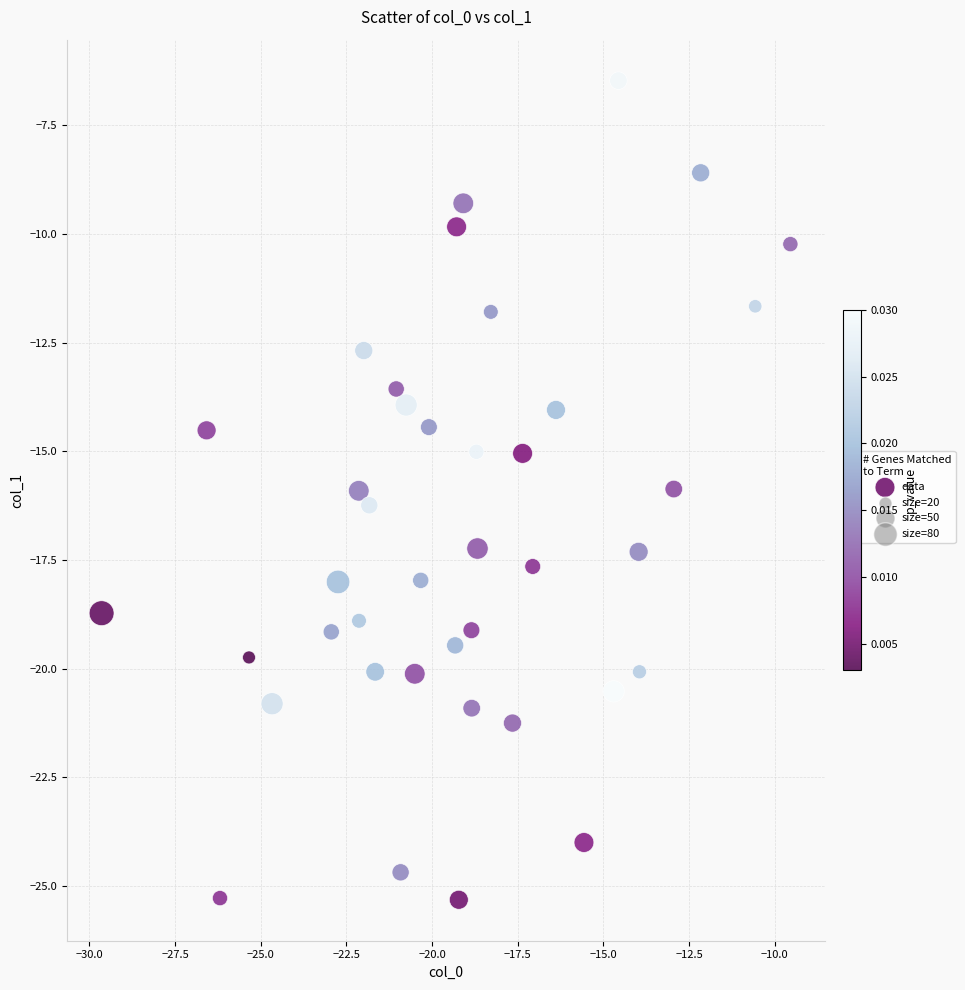

What is the range of Y values (max minus min)?

18.8